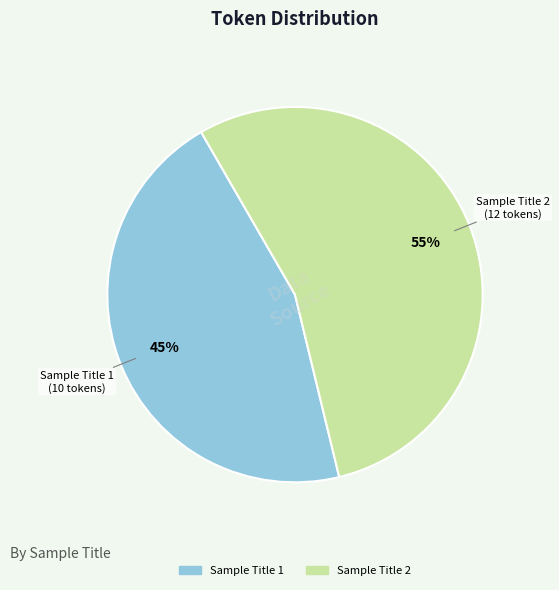

To the nearest percent, what is the average slice percentage?

50%